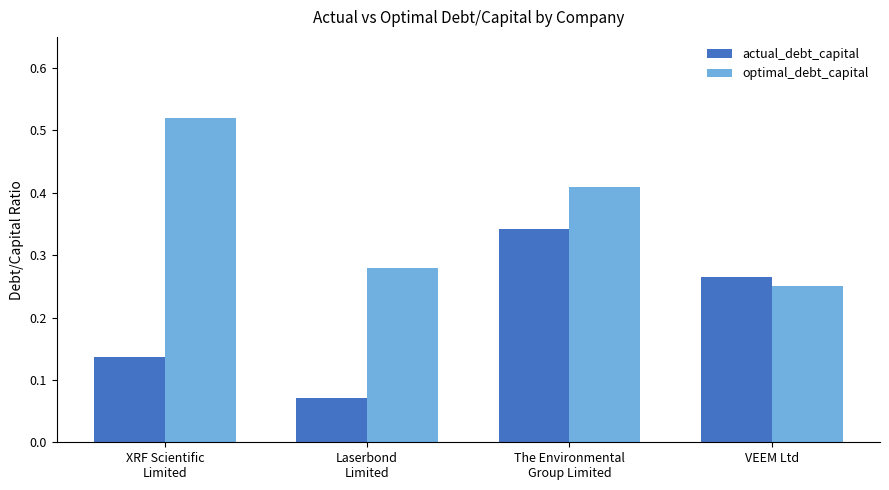

Which series changed the most between The Environmental
Group Limited and VEEM Ltd?

optimal_debt_capital